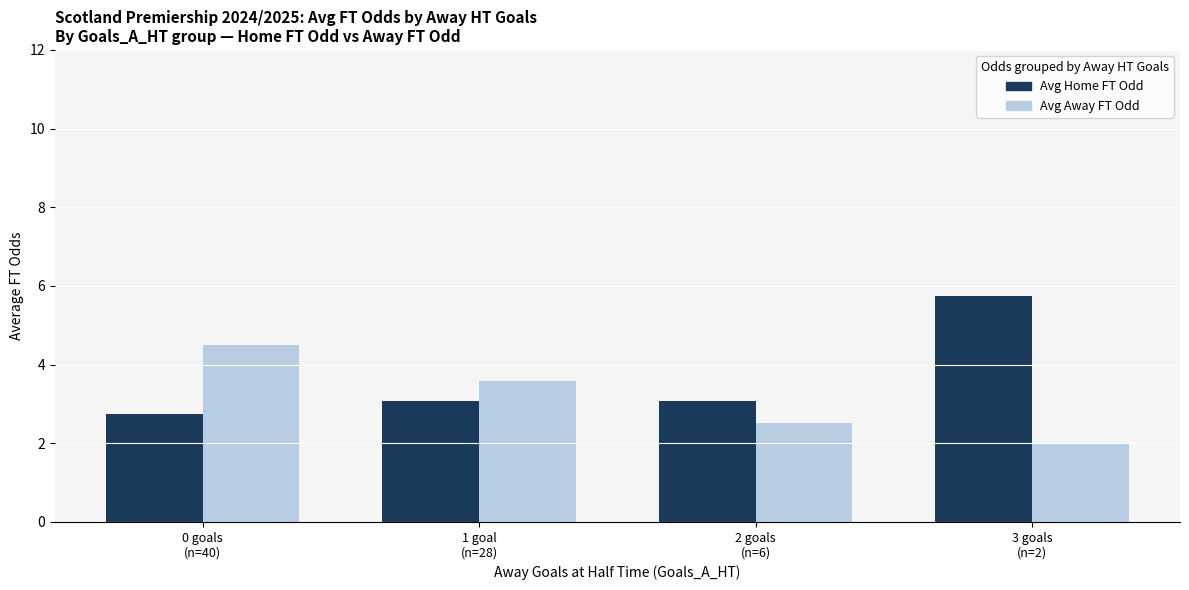

What is the minimum value shown in the chart?

2.0